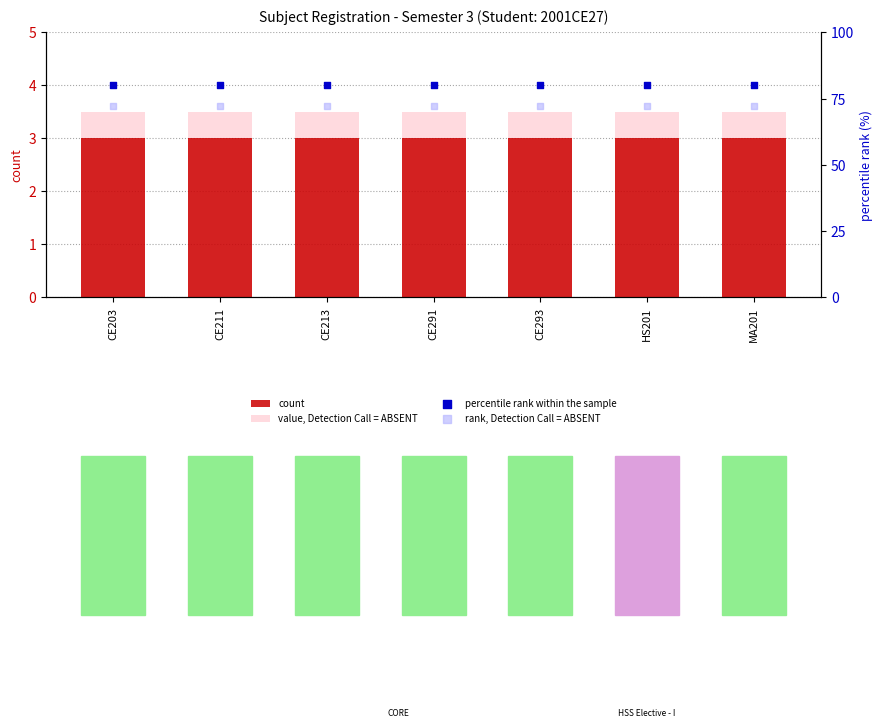

Is the value of value, Detection Call = ABSENT at CE293 greater than the value of count at CE211?

Yes